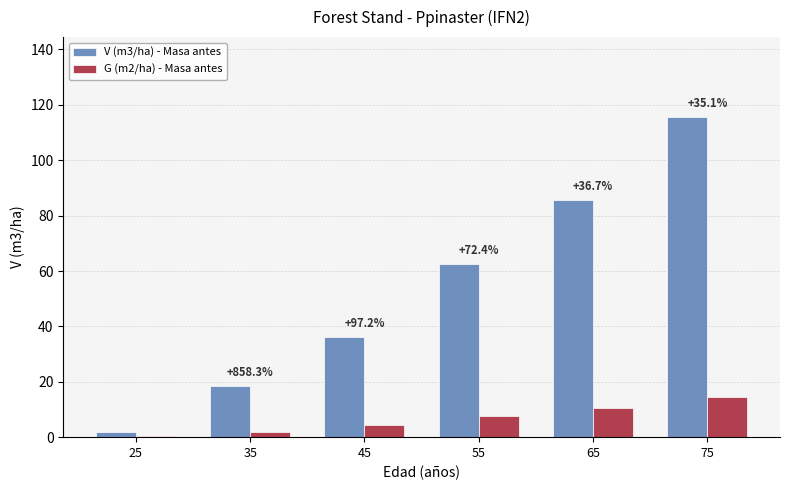

Where is V (m3/ha) - Masa antes nearest to the value 58?

55